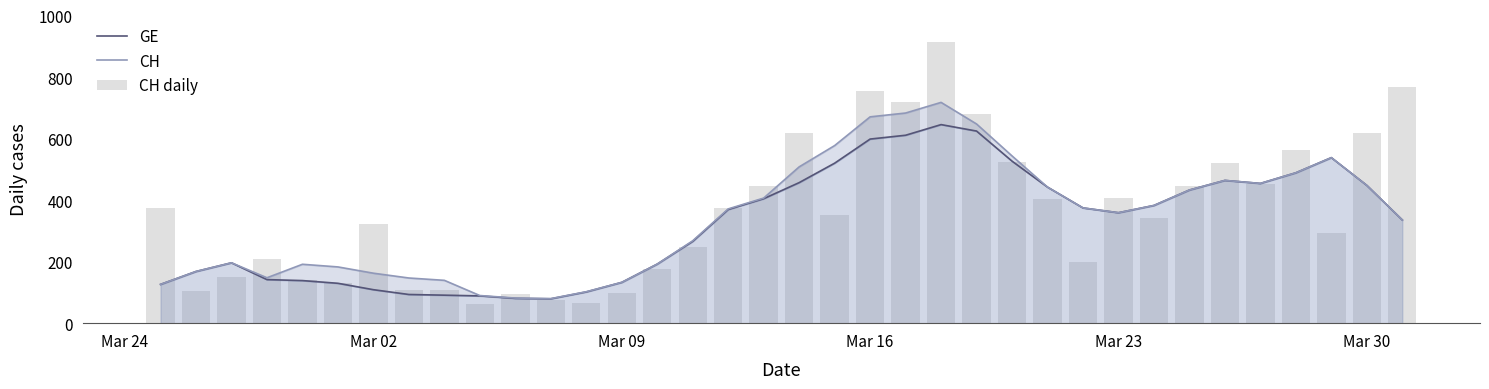

How many groups of bars are there?

36